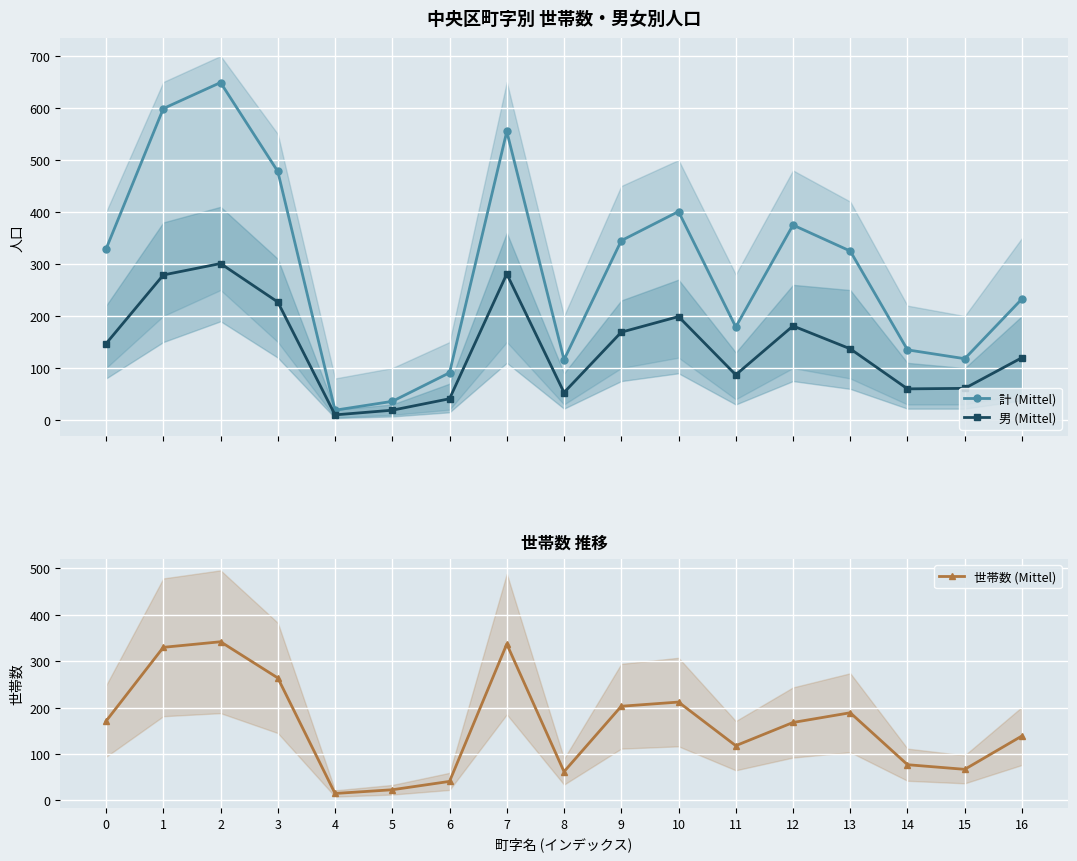

Which series has the largest range (max minus min)?

計 (Mittel)